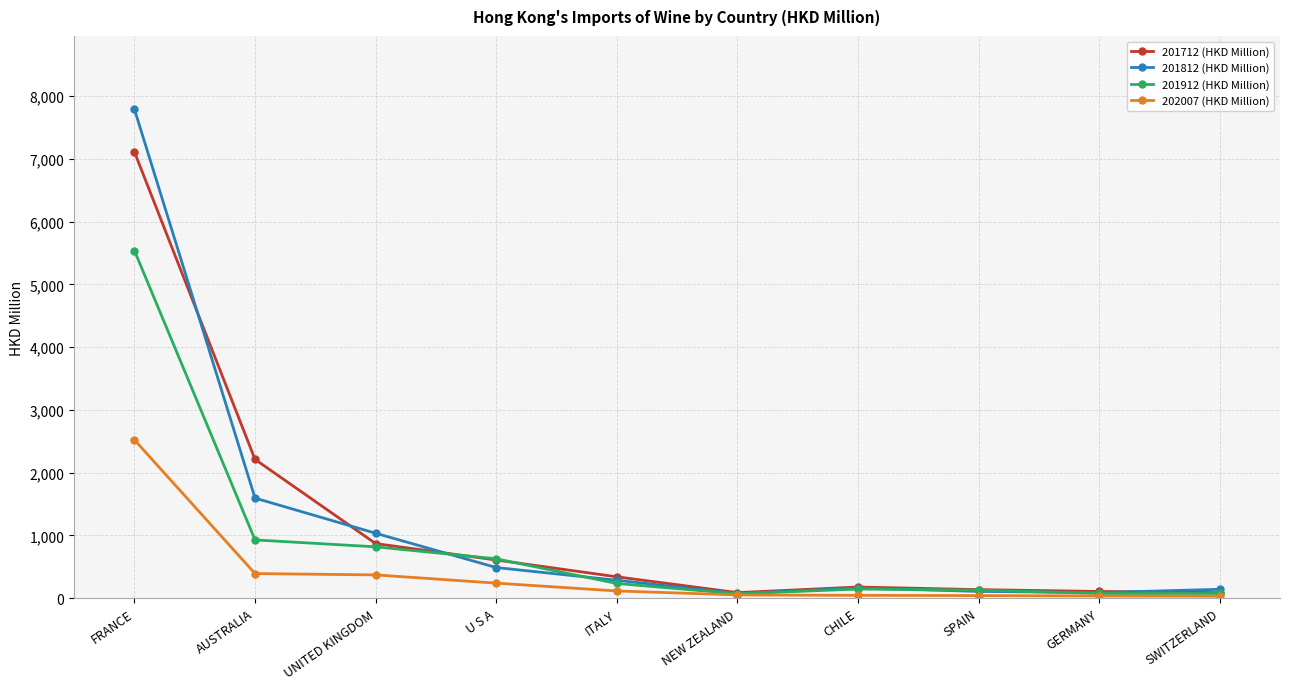

Between which two adjacent categories do 201812 (HKD Million) and 201712 (HKD Million) first intersect?

FRANCE and AUSTRALIA